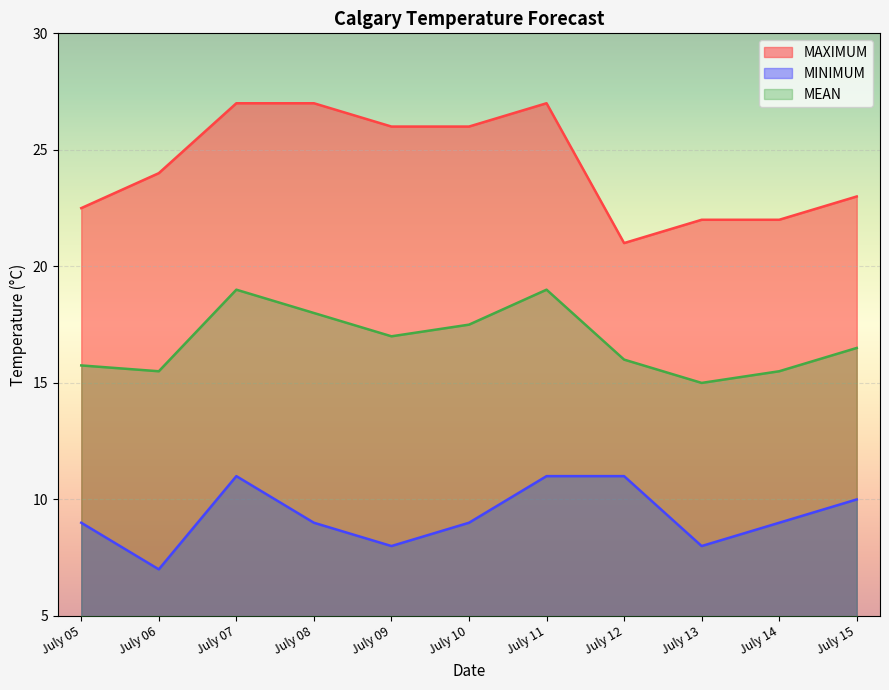

Which series has the largest range (max minus min)?

MAXIMUM